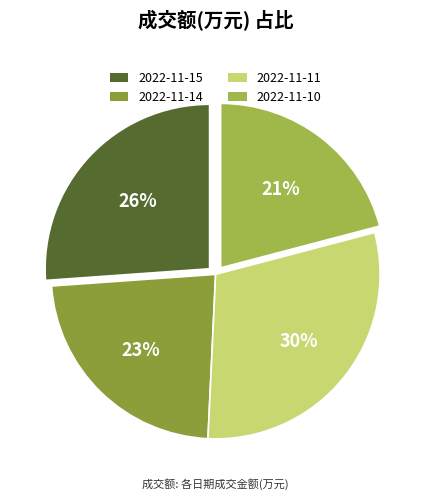

To the nearest percent, what portion does 2022-11-15 represent?

26%